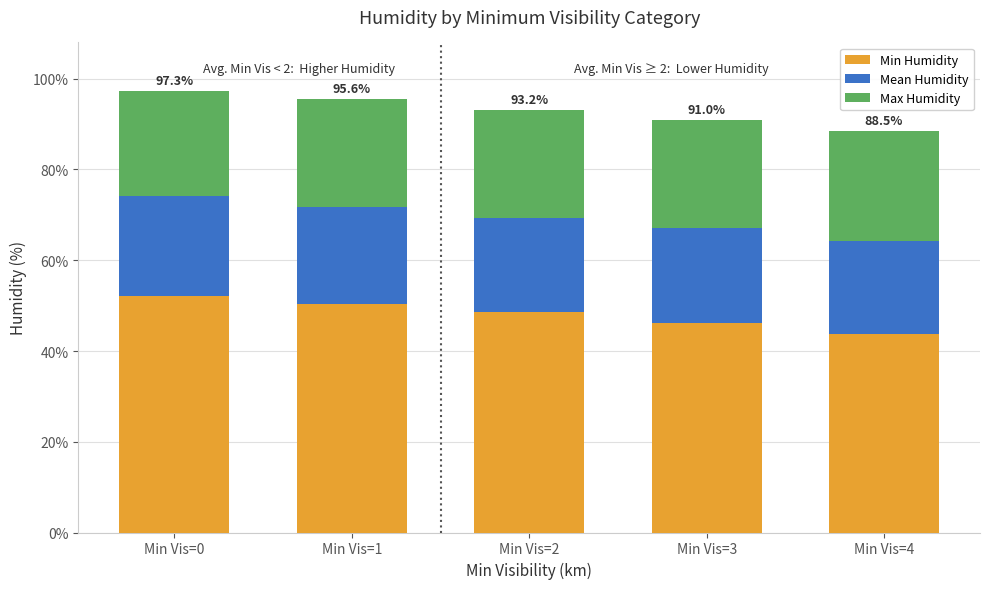

What is the total value across all series at Min Vis=4?

88.5